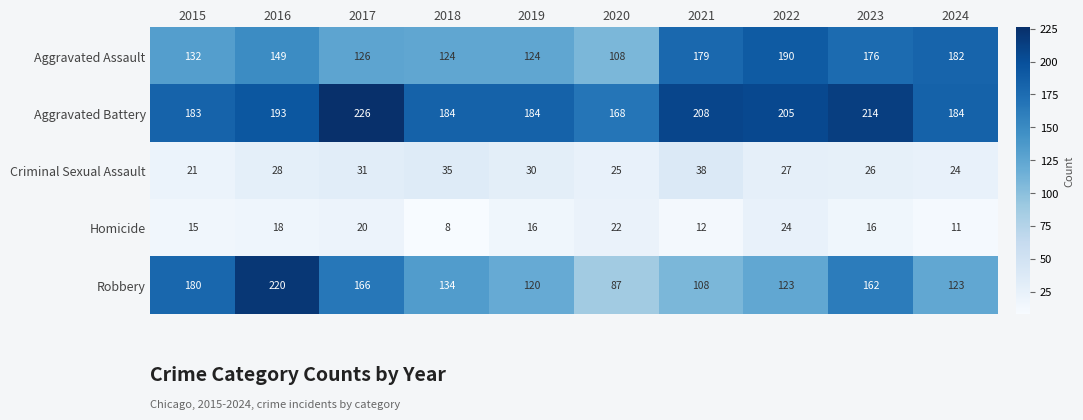

What is the sum of the Robbery values at 2018 and 2020?

221